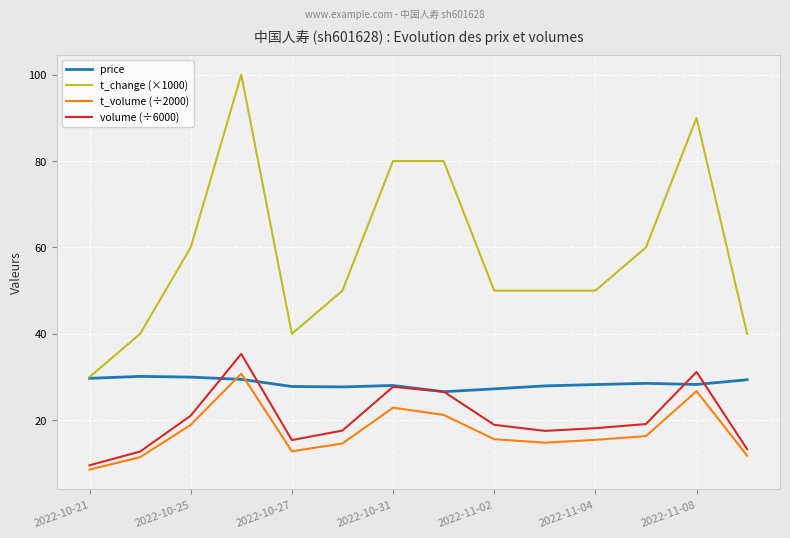

Which series has the largest total across all categories?

t_change (×1000)